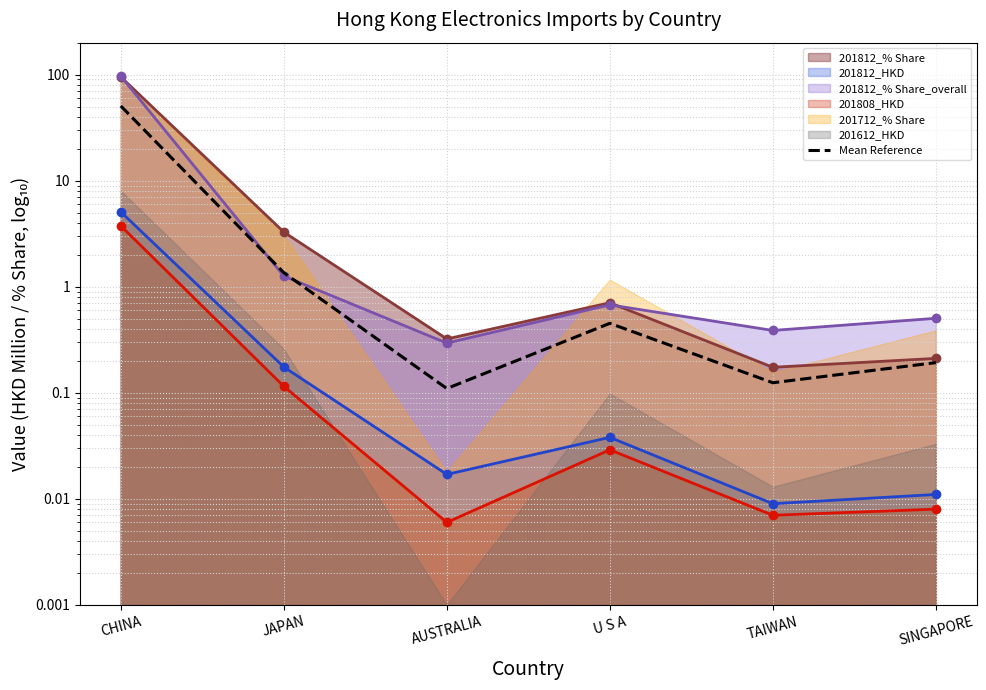

Reading left to right, extract all data points from this chart.

201812_% Share_line: CHINA=95.1	JAPAN=3.3	AUSTRALIA=0.3	U S A=0.7	TAIWAN=0.2	SINGAPORE=0.2
201812_HKD_line: CHINA=5.1	JAPAN=0.2	AUSTRALIA=0.0	U S A=0.0	TAIWAN=0.0	SINGAPORE=0.0
201812_% Share_overall_line: CHINA=96.7	JAPAN=1.3	AUSTRALIA=0.3	U S A=0.7	TAIWAN=0.4	SINGAPORE=0.5
201808_HKD_line: CHINA=3.7	JAPAN=0.1	AUSTRALIA=0.0	U S A=0.0	TAIWAN=0.0	SINGAPORE=0.0
mean_reference: CHINA=50.6	JAPAN=1.4	AUSTRALIA=0.1	U S A=0.5	TAIWAN=0.1	SINGAPORE=0.2